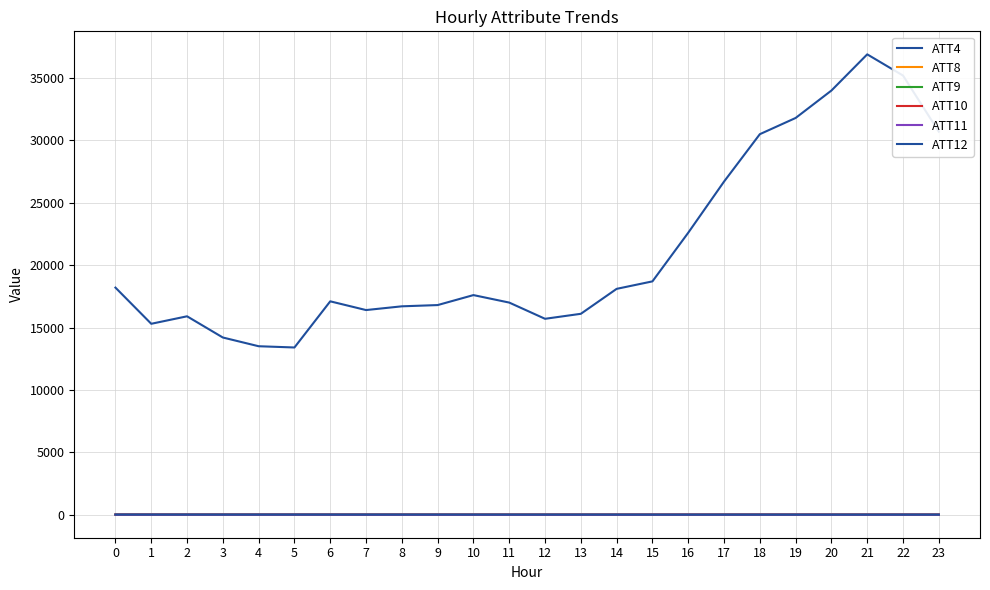

What is the value of the ATT4 point at the 22nd from the left?

36900.0